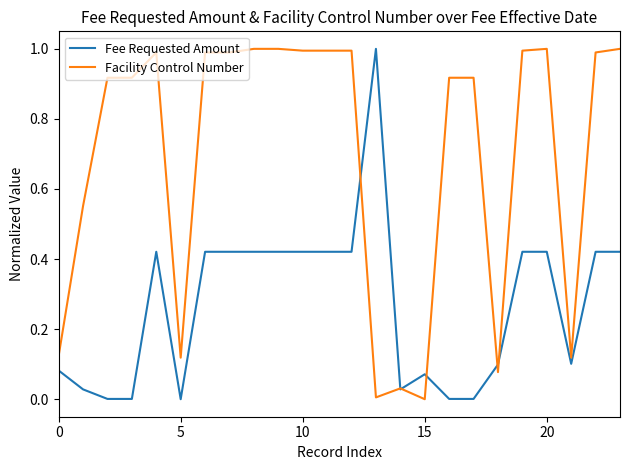

True or false: Fee Requested Amount and Facility Control Number cross at least once.

True